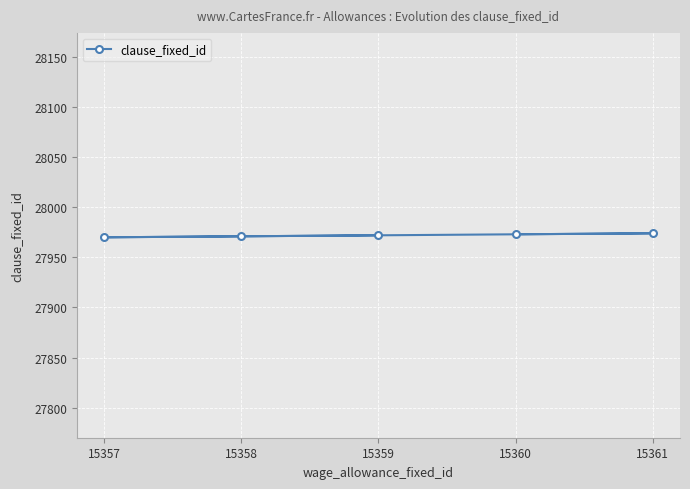

How many values are below 27972?

2